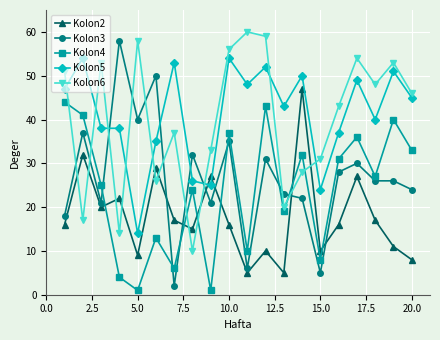

Reading left to right, list all the values displayed in this chart.

Kolon2: 16	32	20	22	9	29	17	15	27	16	5	10	5	47	10	16	27	17	11	8
Kolon3: 18	37	21	58	40	50	2	32	21	35	6	31	23	22	5	28	30	26	26	24
Kolon4: 44	41	25	4	1	13	6	24	1	37	10	43	19	32	8	31	36	27	40	33
Kolon5: 47	54	38	38	14	35	53	26	25	54	48	52	43	50	24	37	49	40	51	45
Kolon6: 51	17	53	14	58	26	37	10	33	56	60	59	20	28	31	43	54	48	53	46